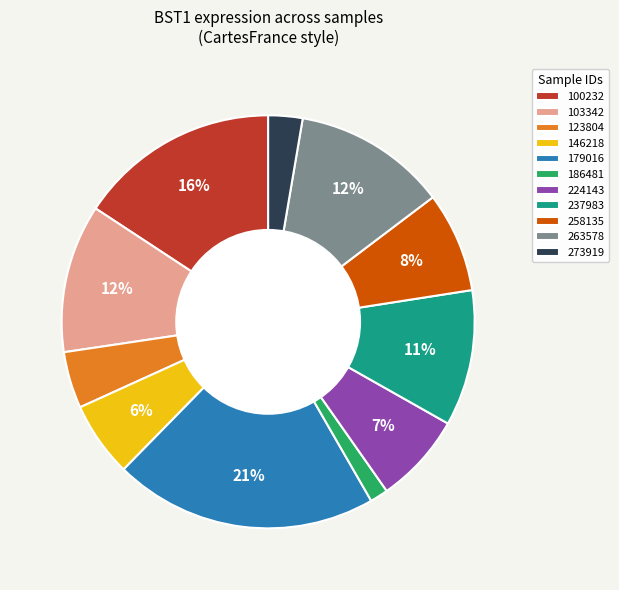

To the nearest percent, what is the average slice percentage?

9%